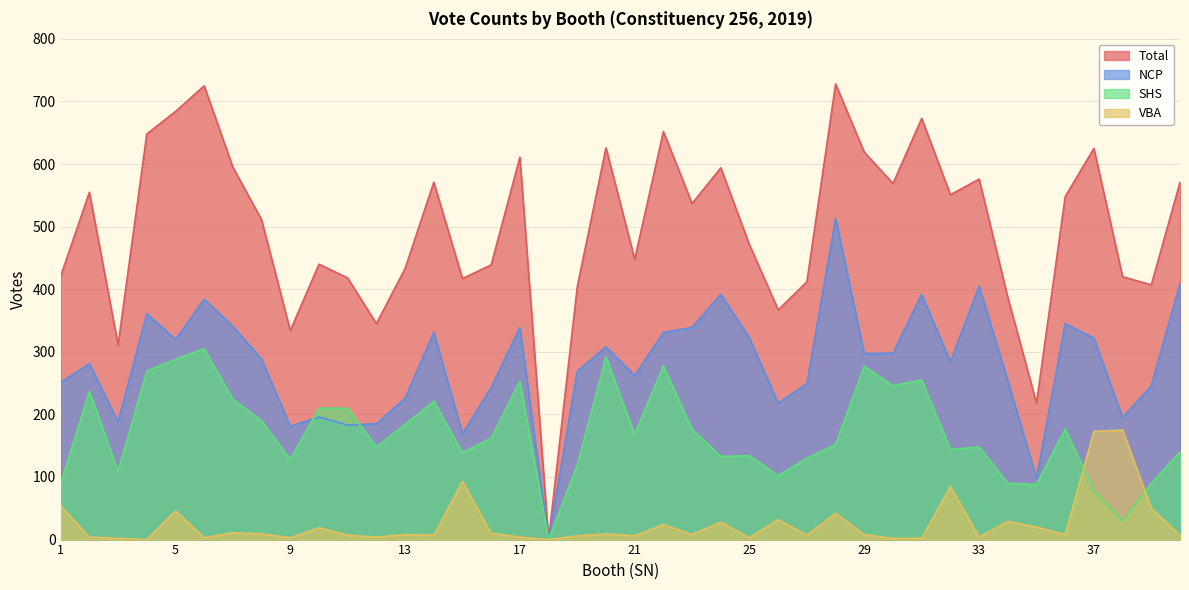

What is the maximum value for NCP?

513